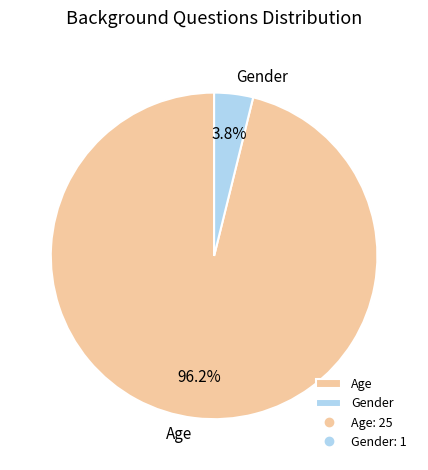

Which category has the smallest portion of the pie?

Gender